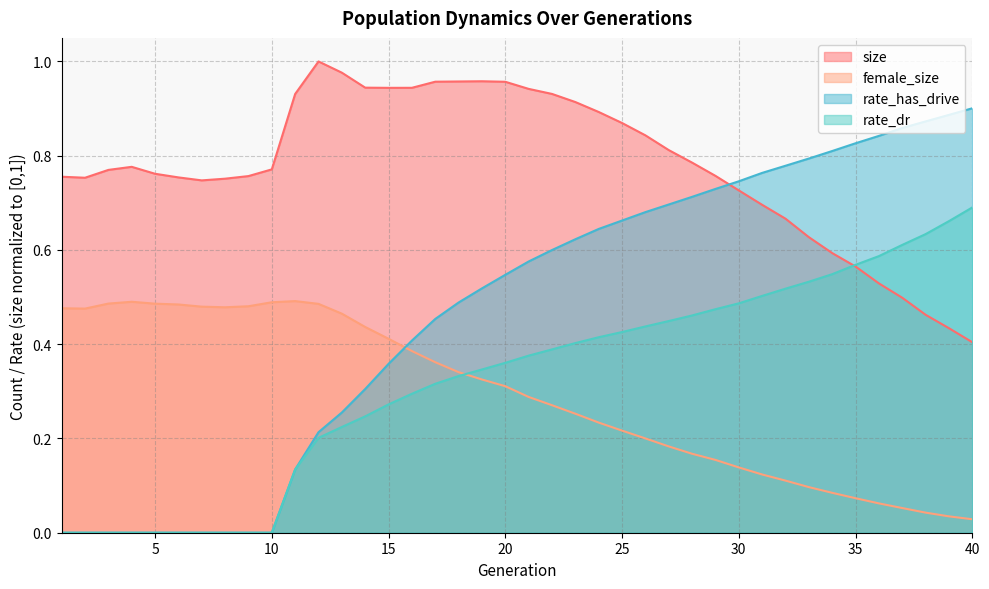

True or false: female_size and size cross at least once.

False